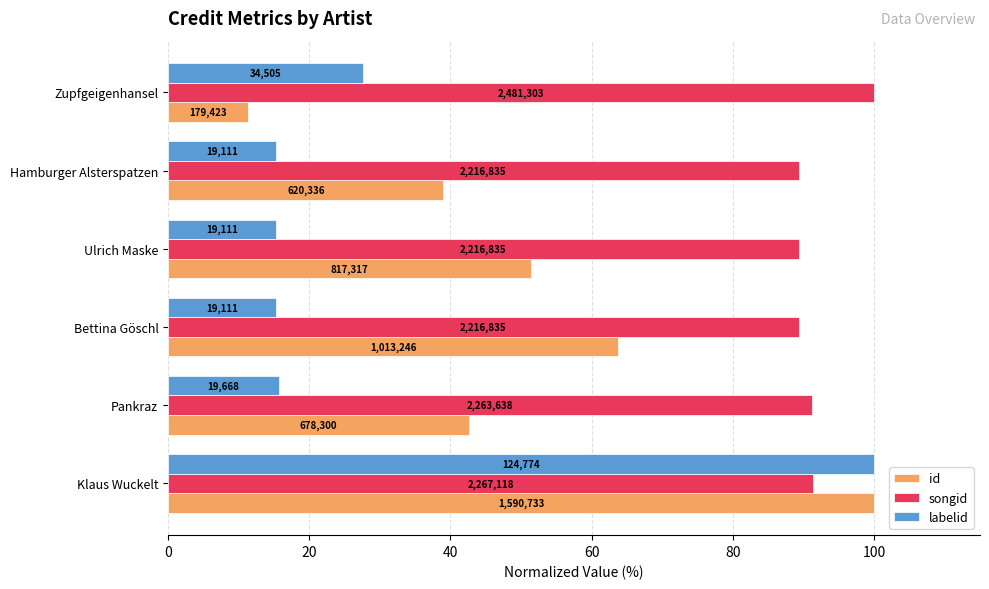

What are all the series names shown in the legend?

id, songid, labelid